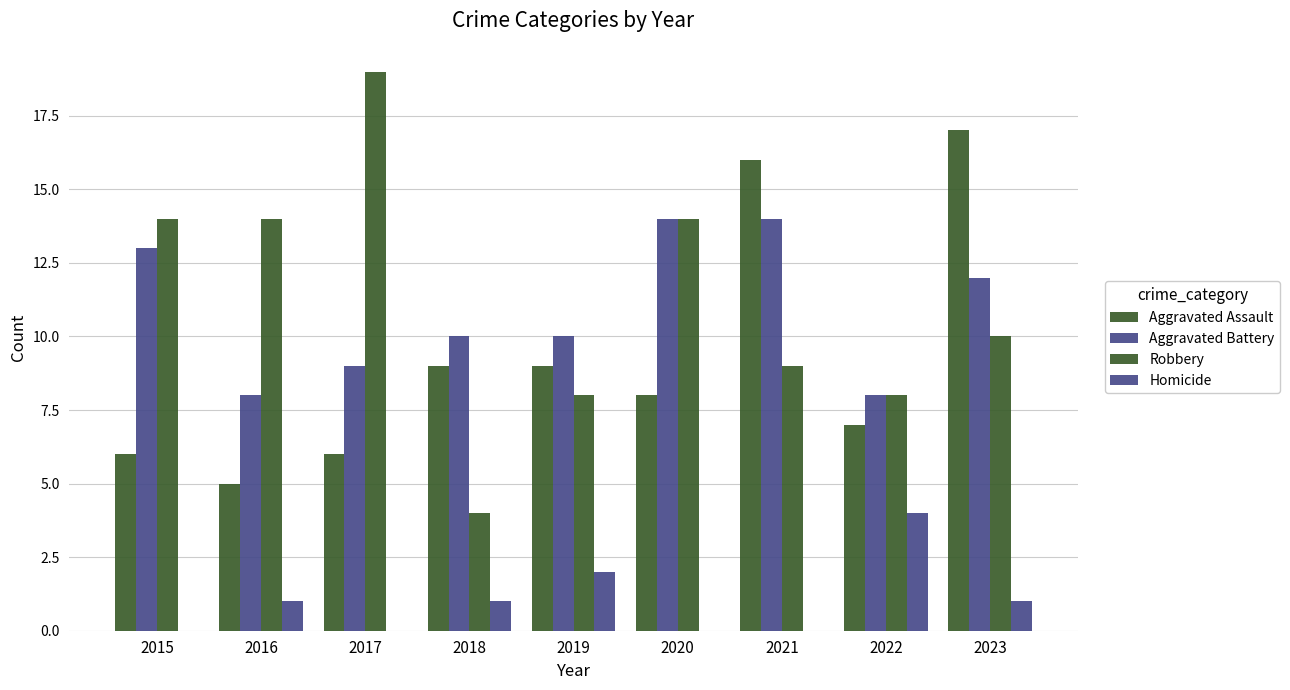

What is the total value across all series at 2015?

33